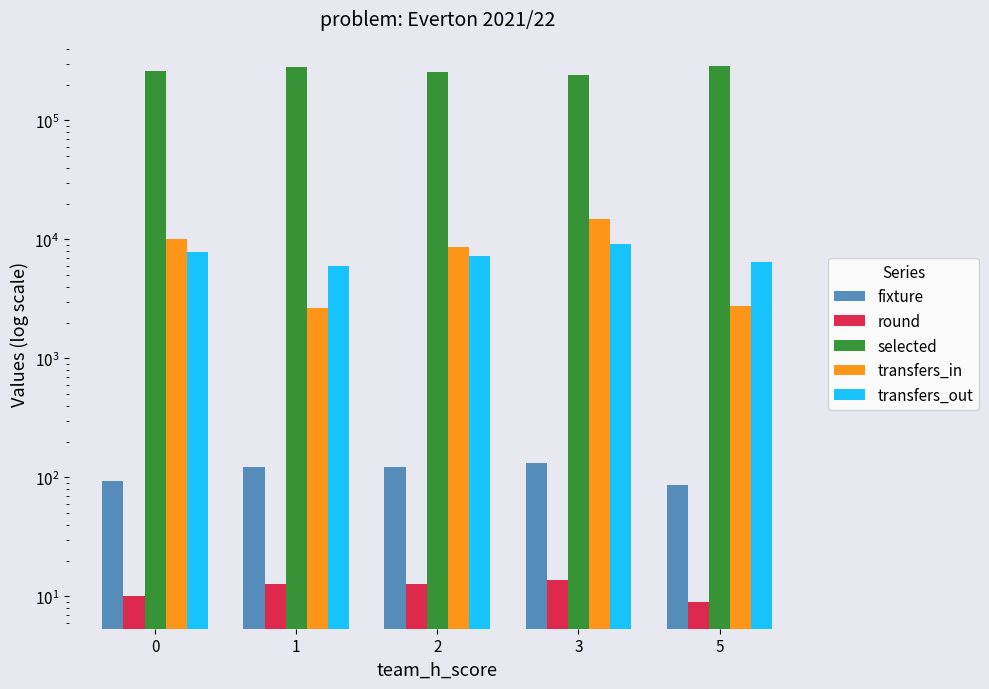

Are the bars horizontal?

No